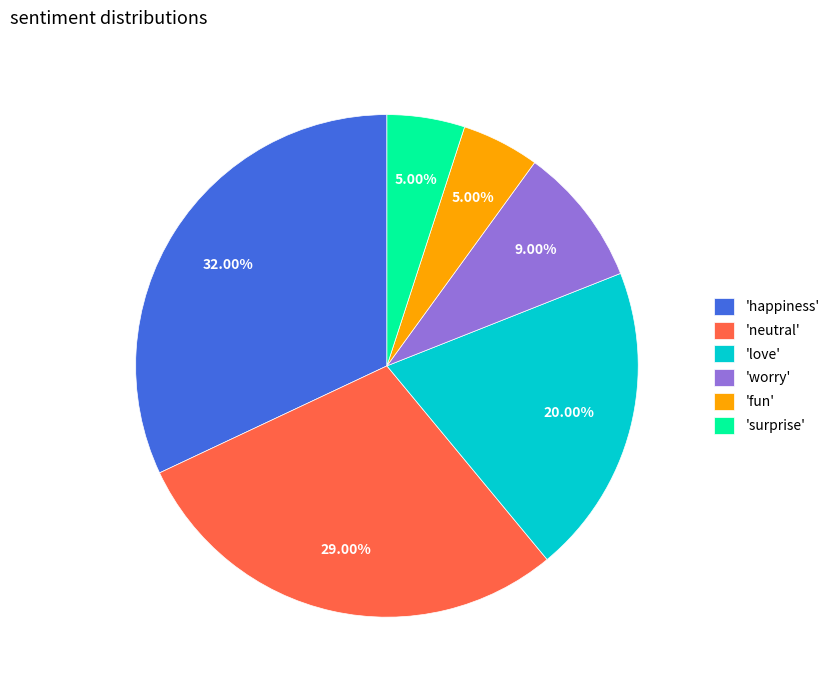

Approximately how many times larger is the value at 'worry' compared to 'fun'?

1.8